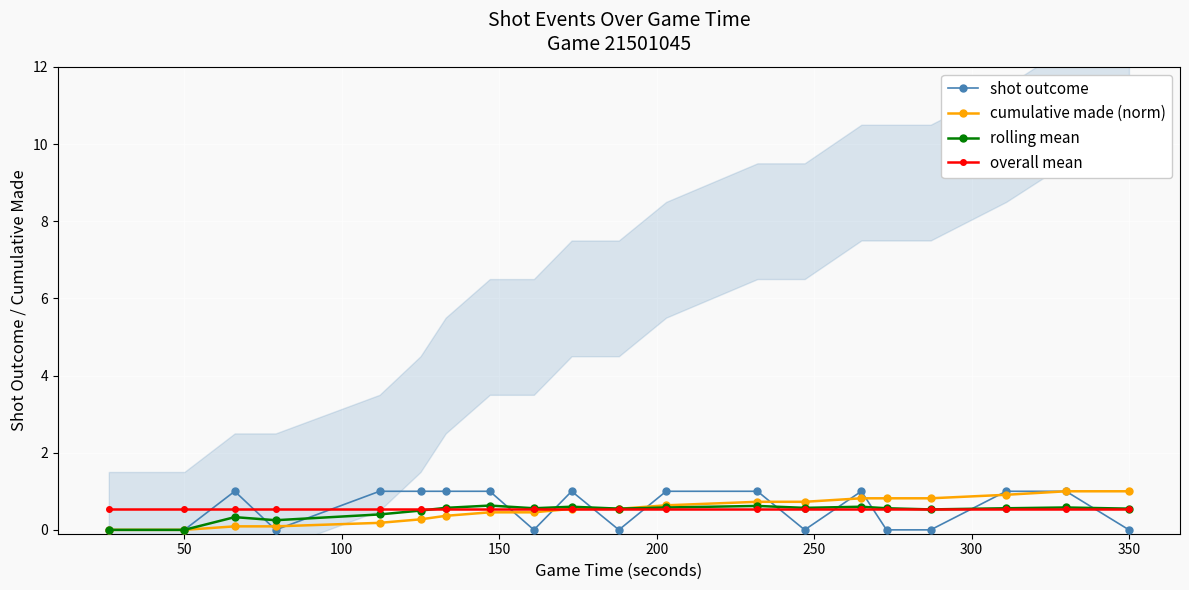

After their last crossing, which series has the higher values: overall mean or shot outcome?

overall mean